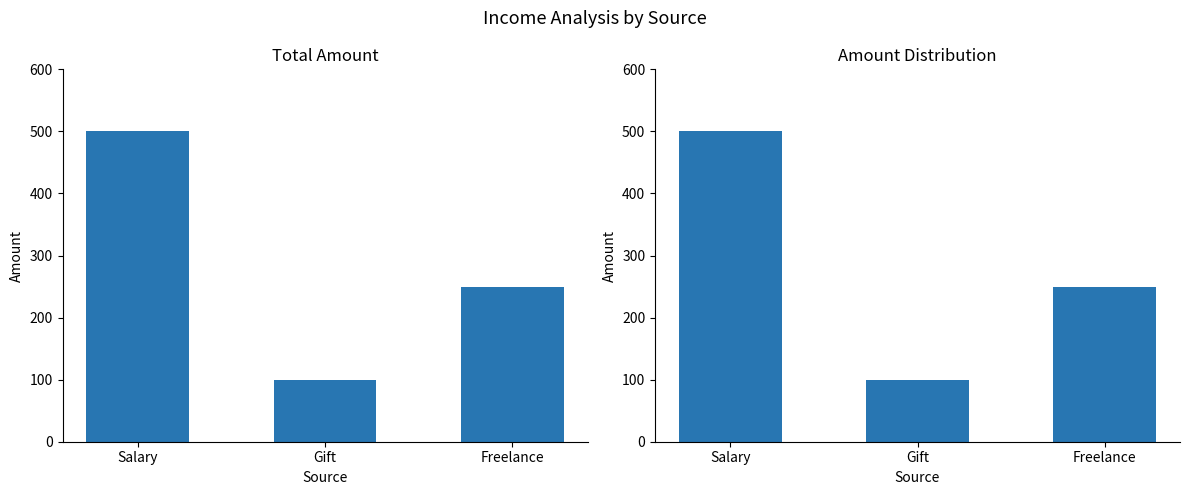

What is the sum of all values?

850